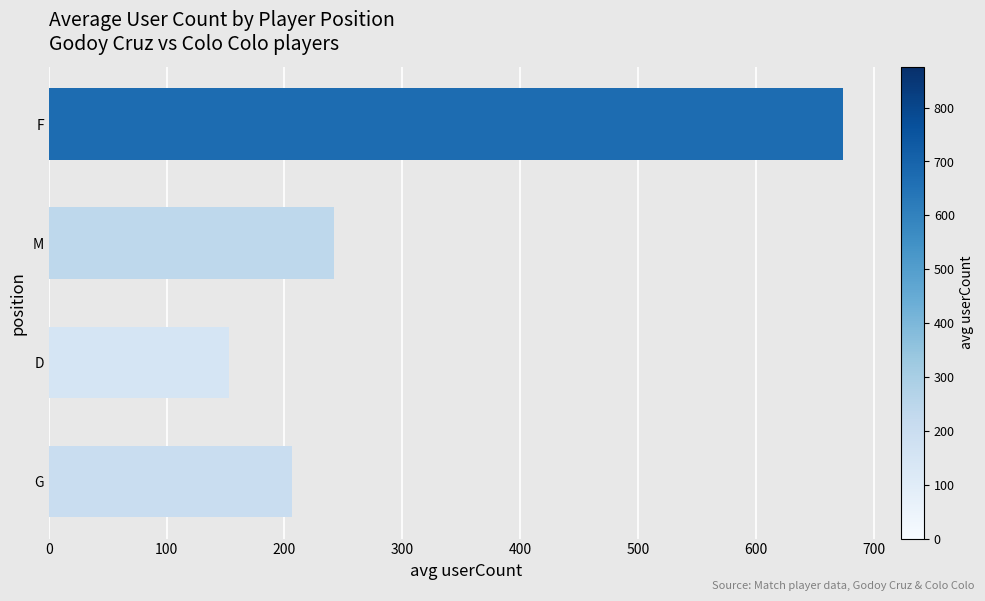

What is the minimum value shown in the chart?

152.8